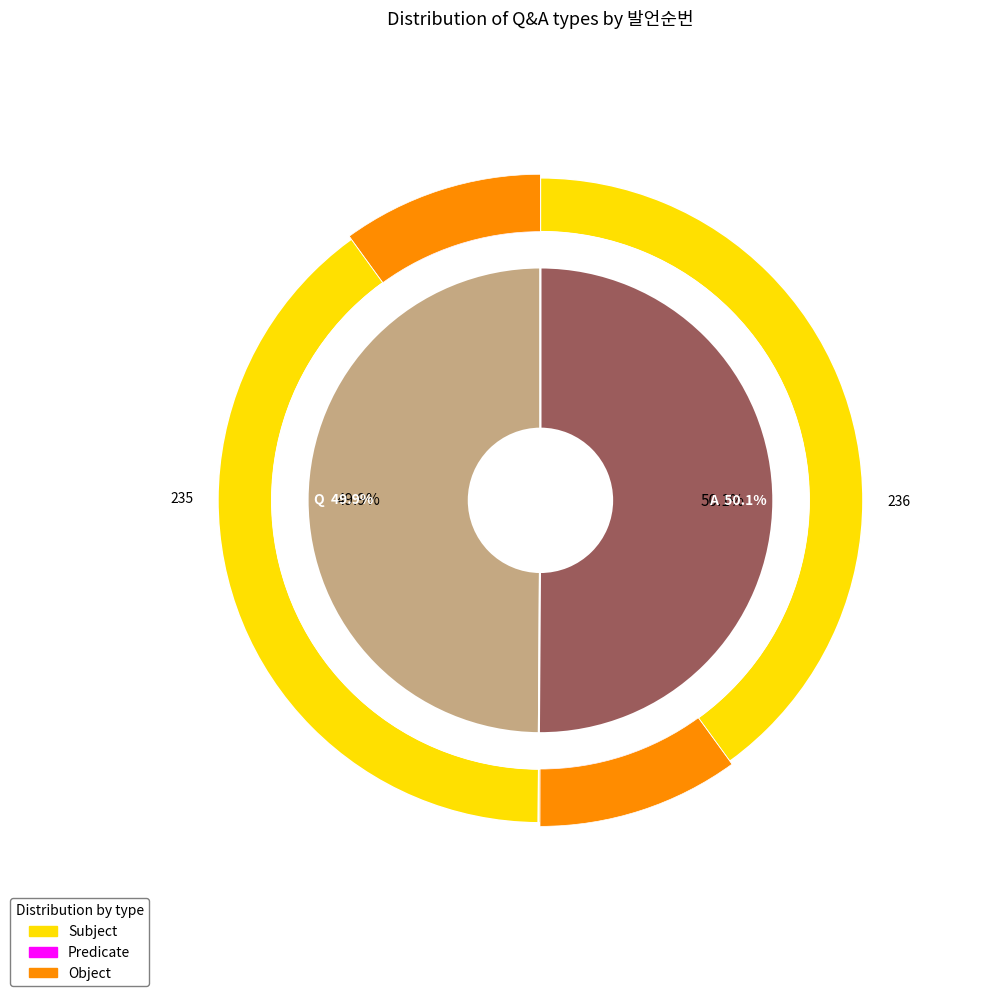

Rank the categories by value from highest to lowest.

A, Q